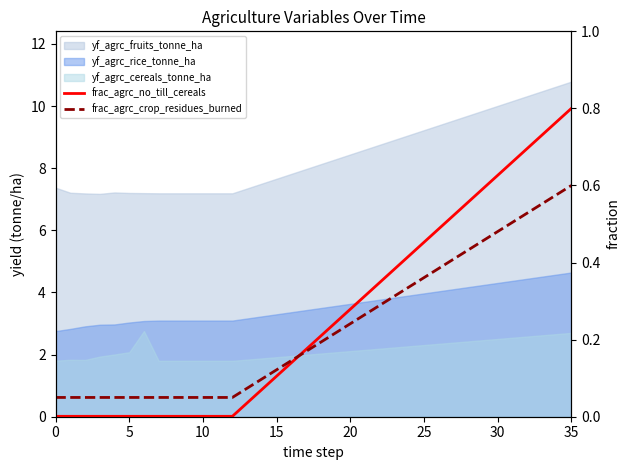

What is the difference between the frac_agrc_no_till_cereals values at 28 and 26?

0.1